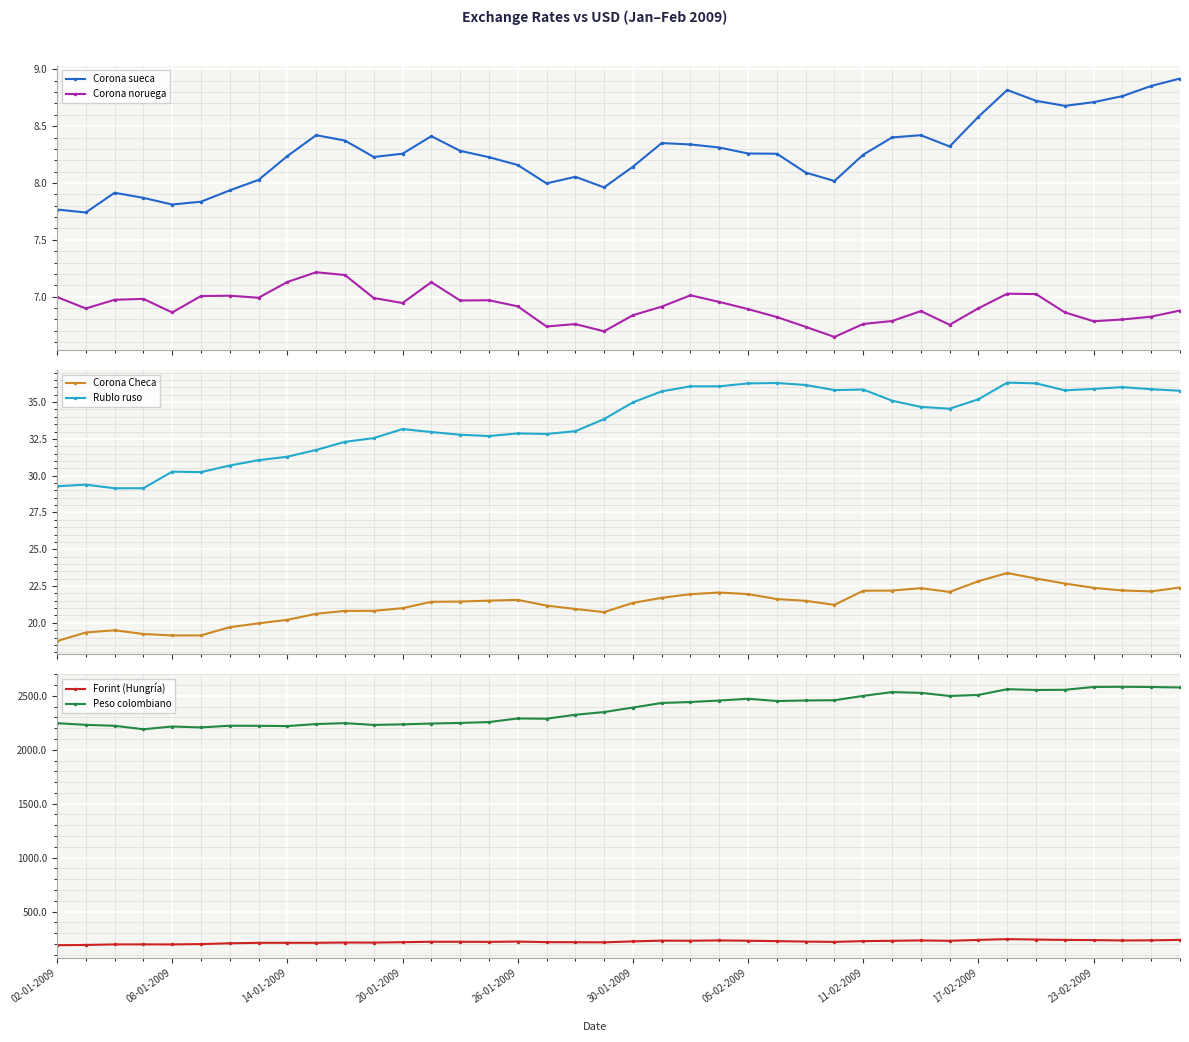

In Corona noruega, how many points are lower than both neighbors (excluding endpoints)?

10